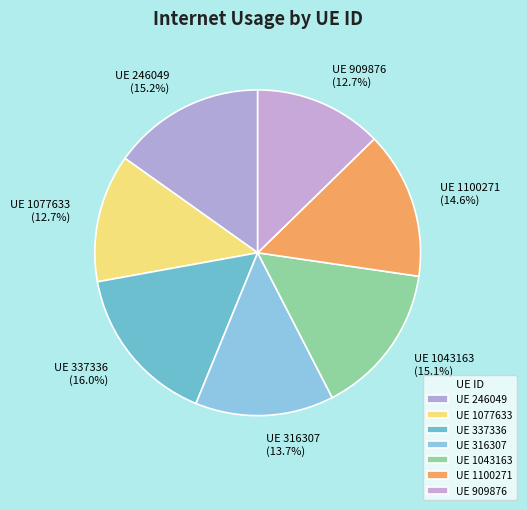

Approximately how many times larger is the value at UE 337336 compared to UE 246049?

1.1